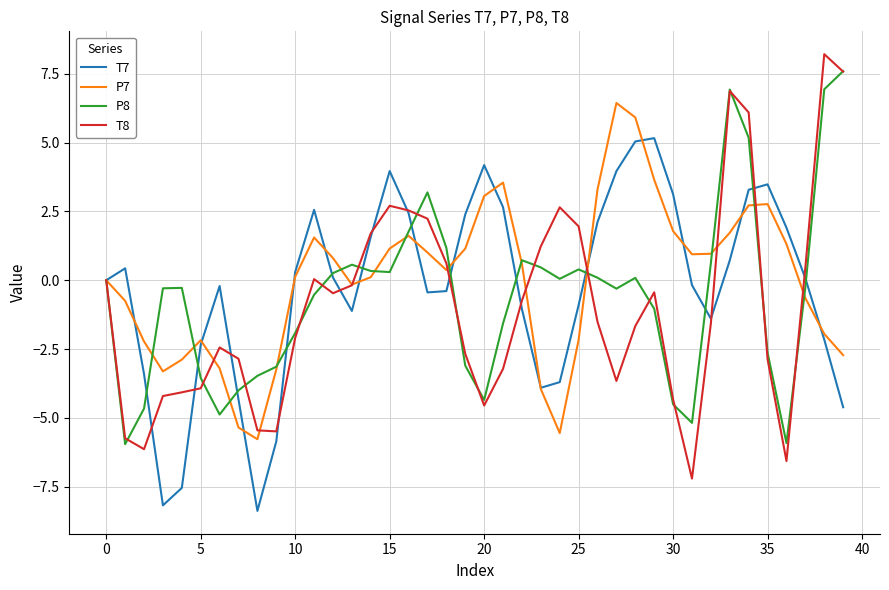

List the series in order of their overall mean, lowest first.

T8, P8, T7, P7